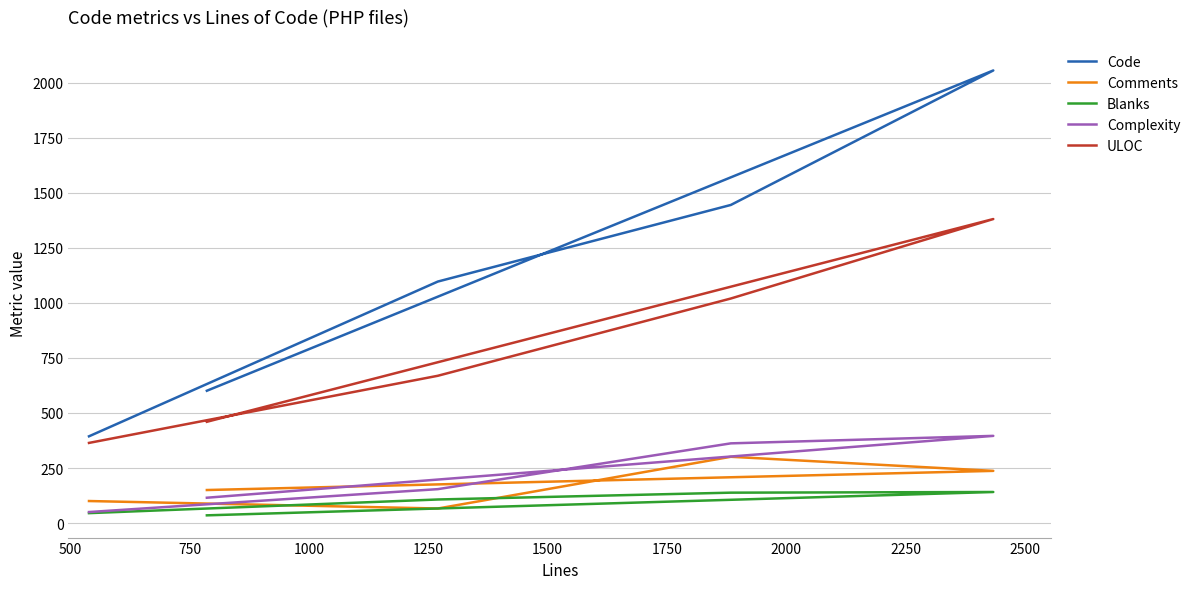

In Blanks, how many points are higher than both neighbors (excluding endpoints)?

1